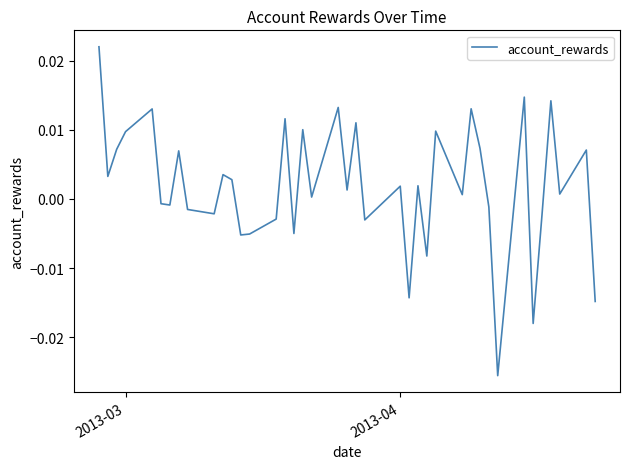

Does the chart display data point markers on the line(s)?

No